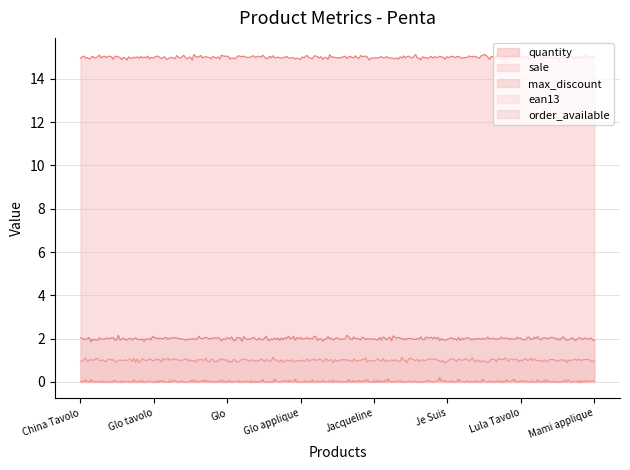

What position from the right is Mami applique?

1